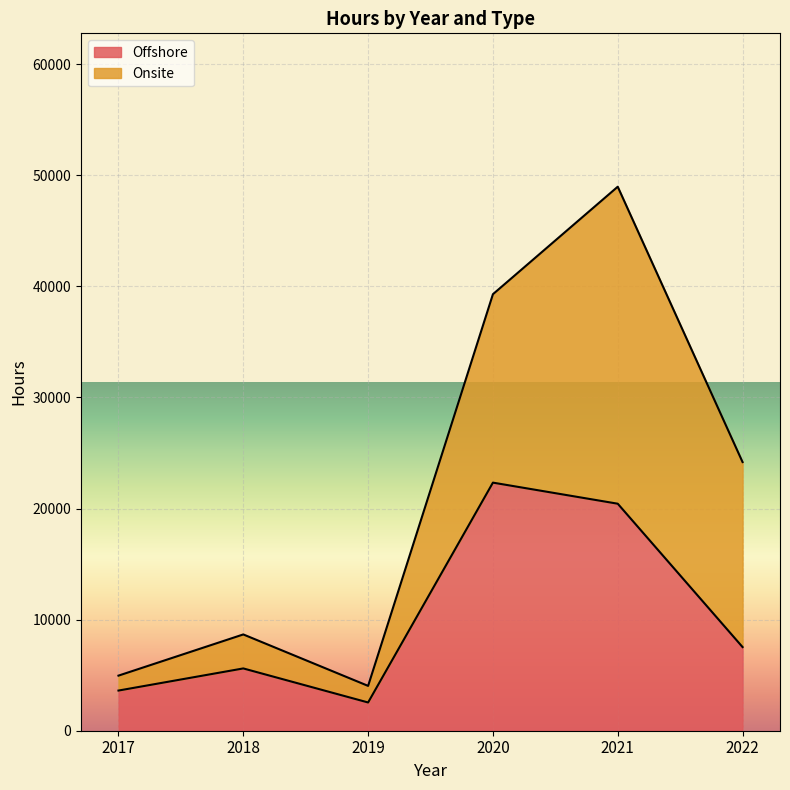

What is the change in value from 2018 to 2021?

+14829.6